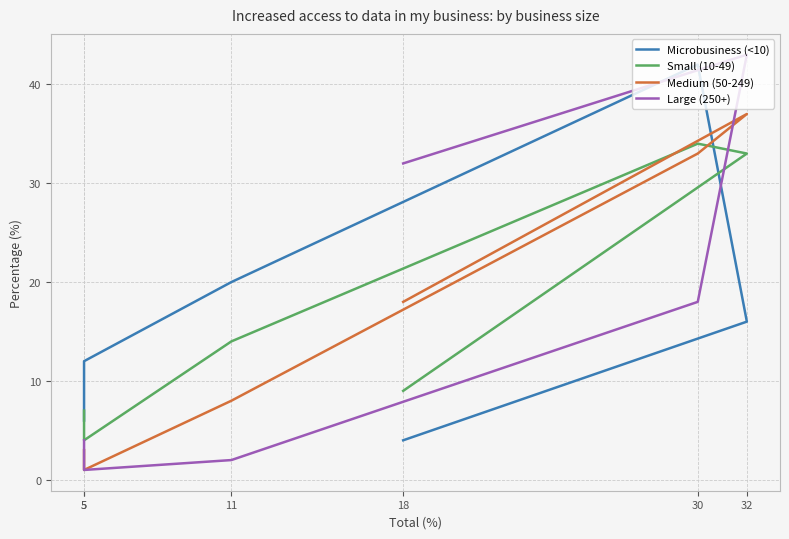

Between 18 and 11, which series saw the biggest shift?

Large (250+)